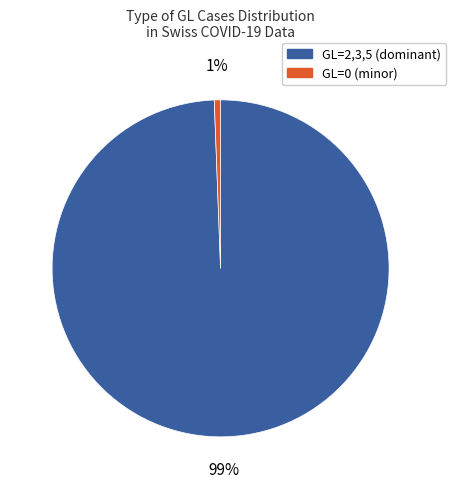

Does any single category account for the majority?

Yes